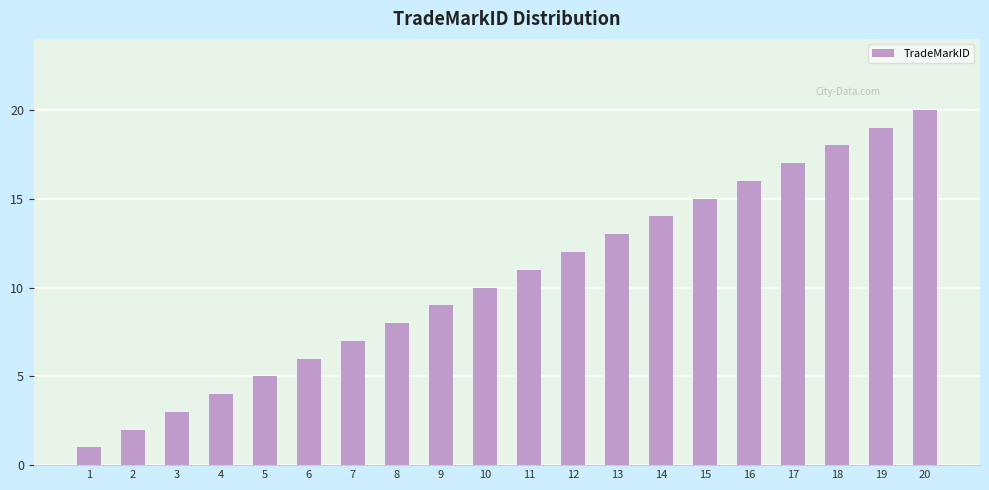

What is the change in value from 15 to 17?

+2